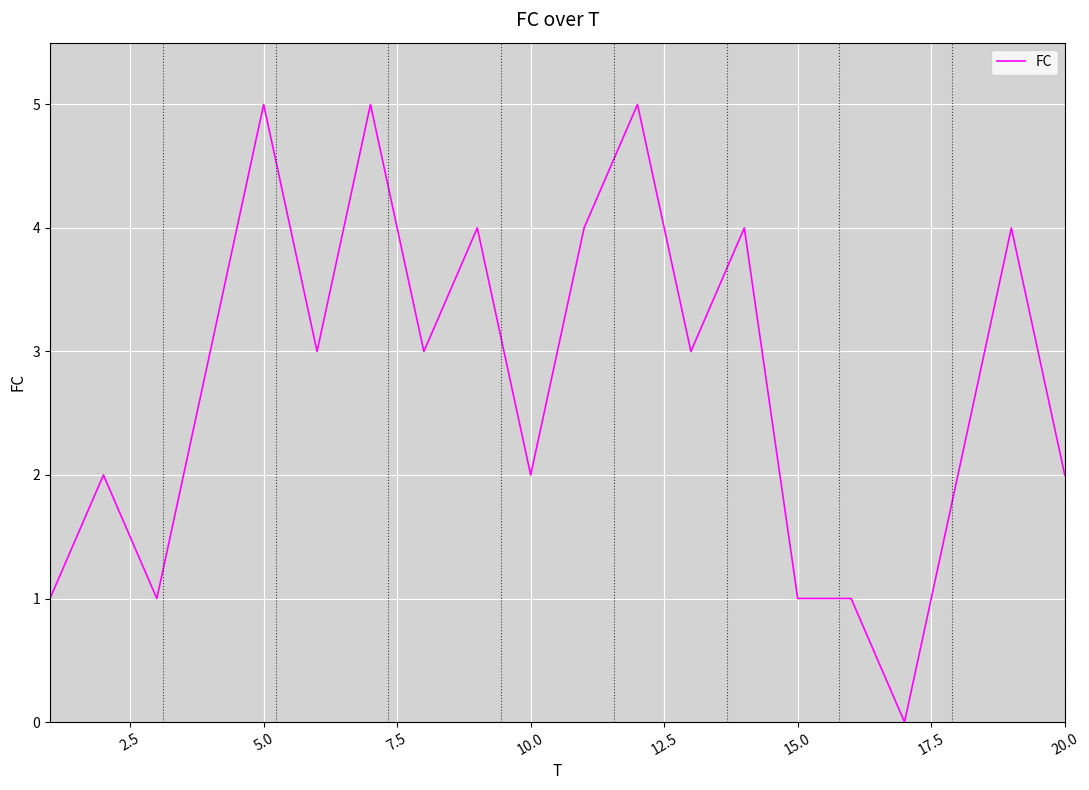

What is the maximum value shown in the chart?

5